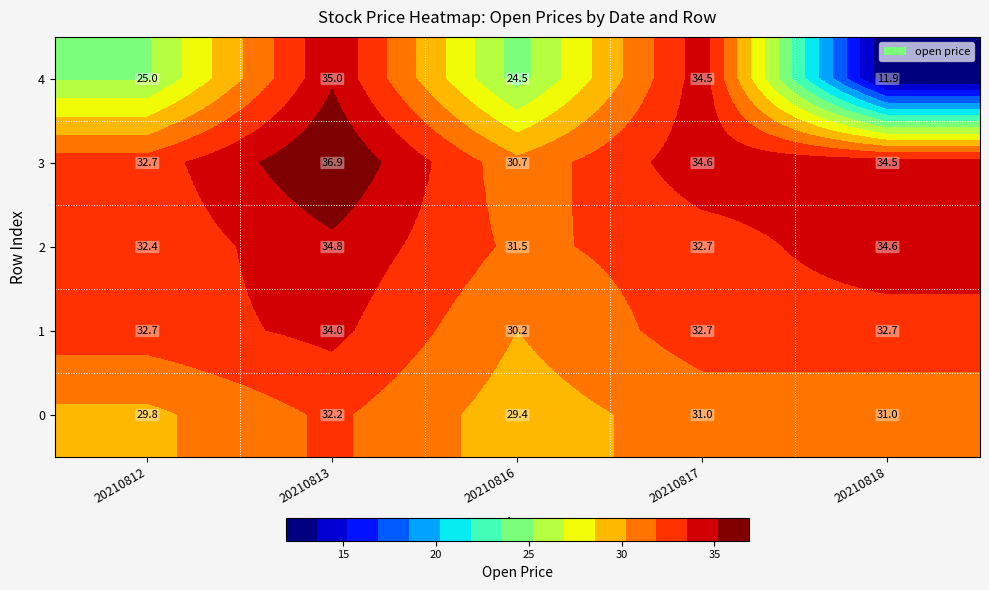

What is the difference between the 3 values at 20210813 and 20210816?

6.2